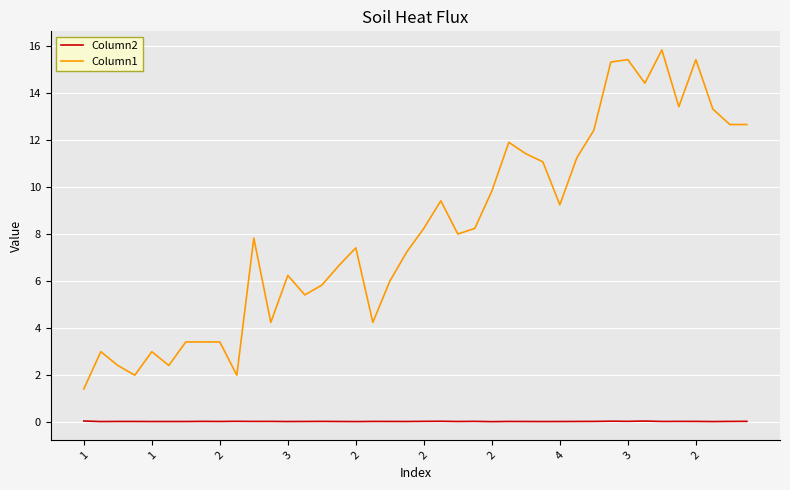

Which series has the widest spread of values?

Column1